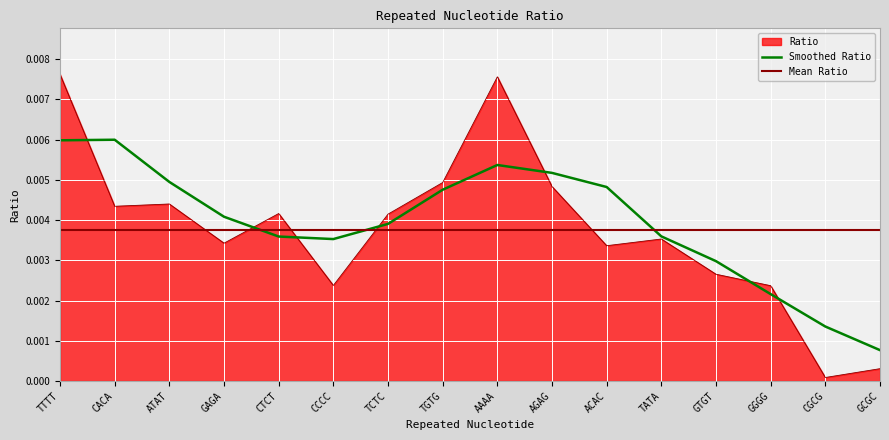

Which label corresponds to the largest value in the chart?

TTTT